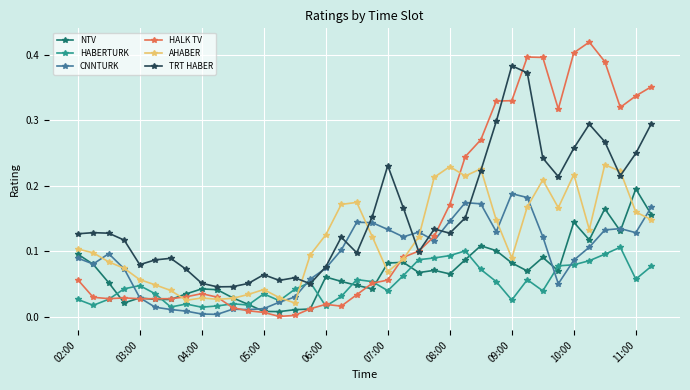

True or false: TRT HABER has more than 0 interior local peaks.

True